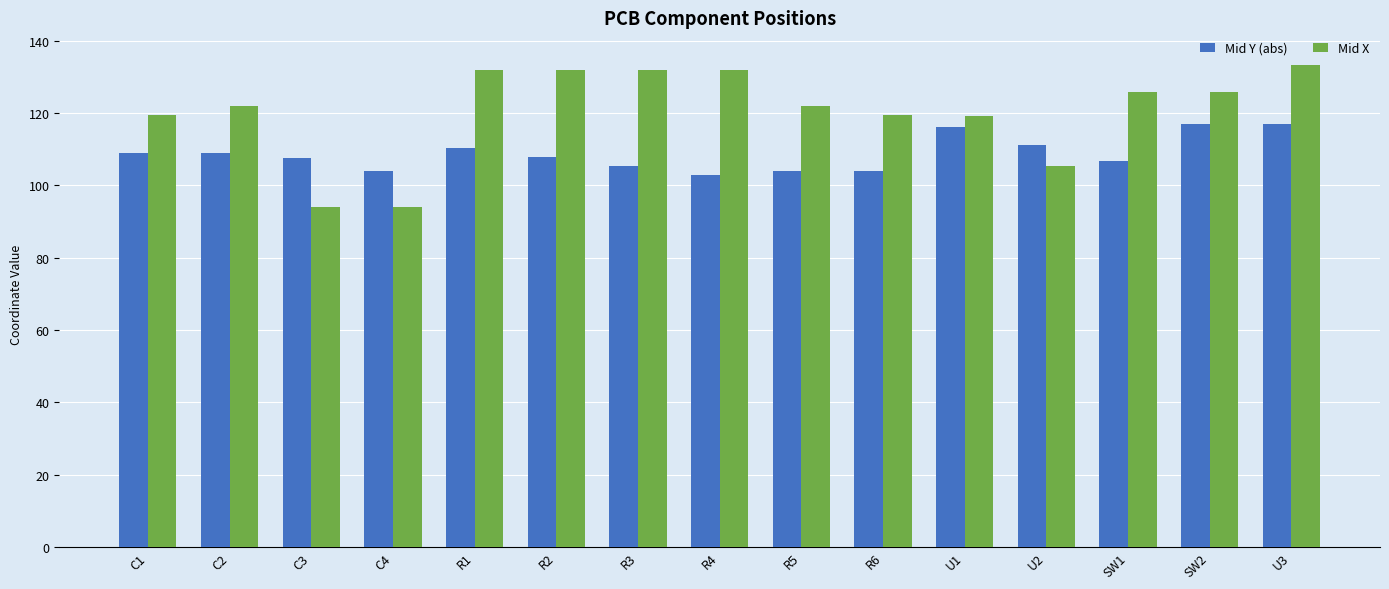

What is the average value of the Mid Y (abs) series?

108.8